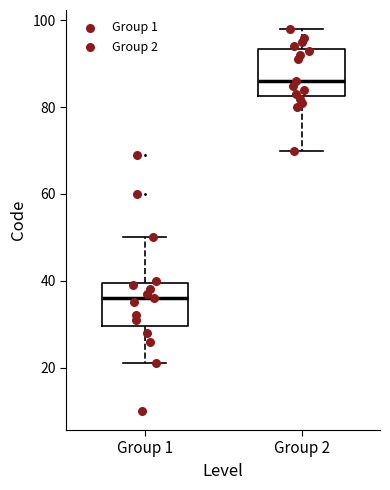

Where does the upper whisker of the box for Group 2 end on the y-axis? The values are not printed on the chart, so give them approximately, as read against the axis.

98